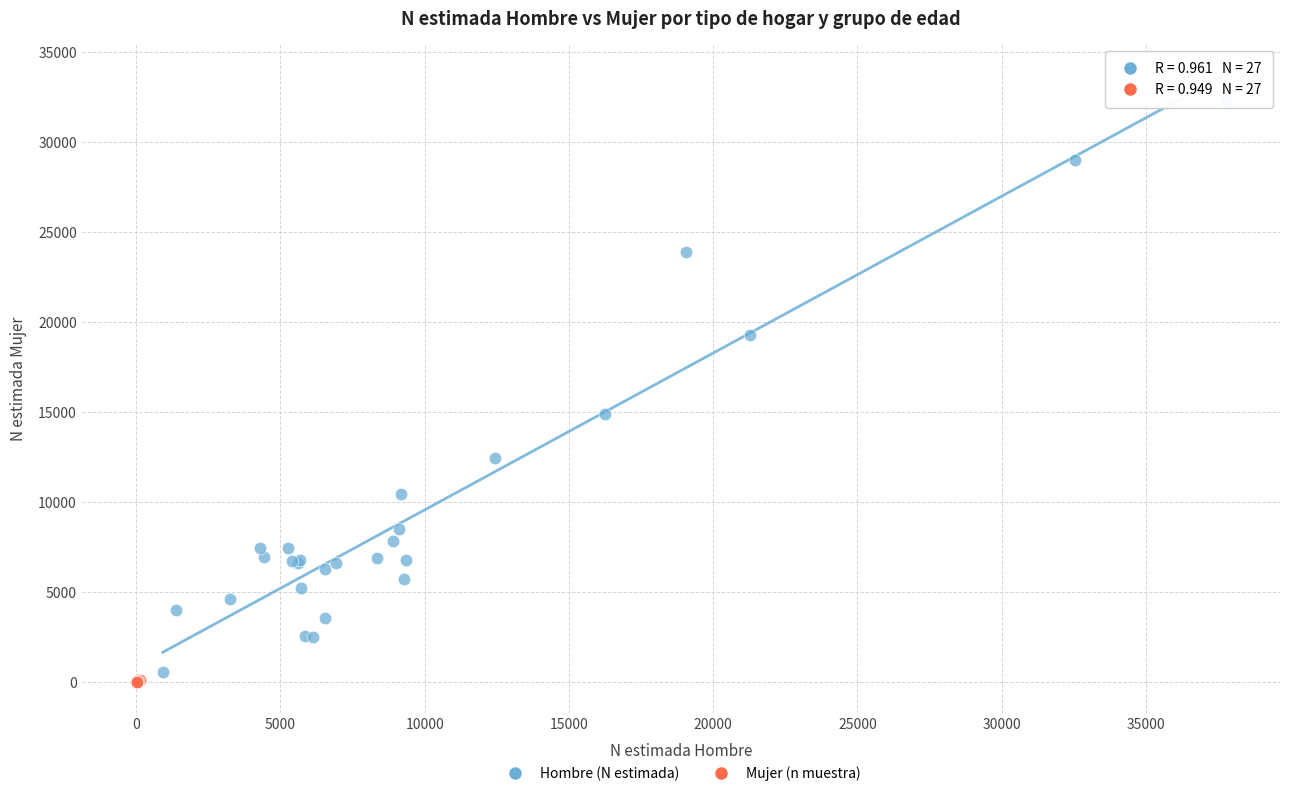

Which series reaches the maximum Y coordinate?

Hombre (N estimada)